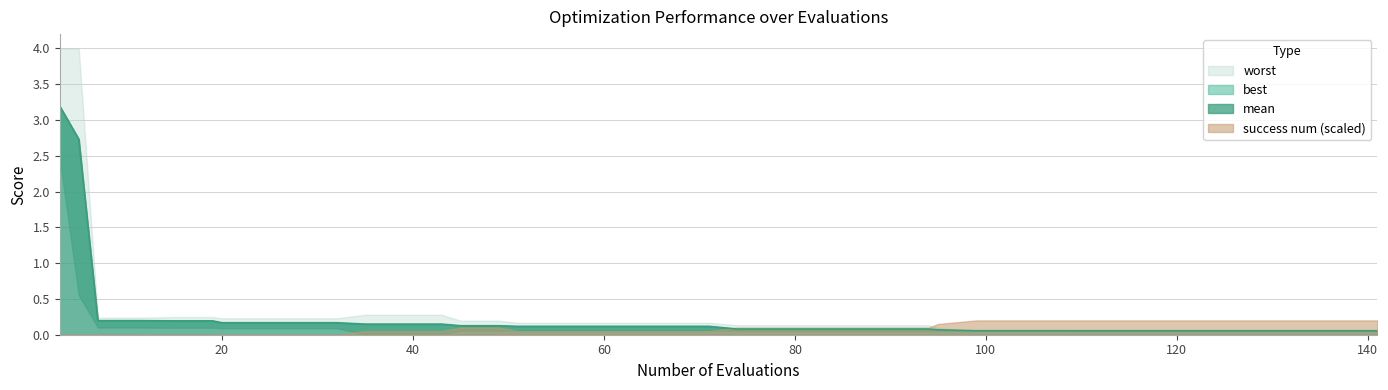

Between 63 and 109, which series saw the biggest shift?

success num